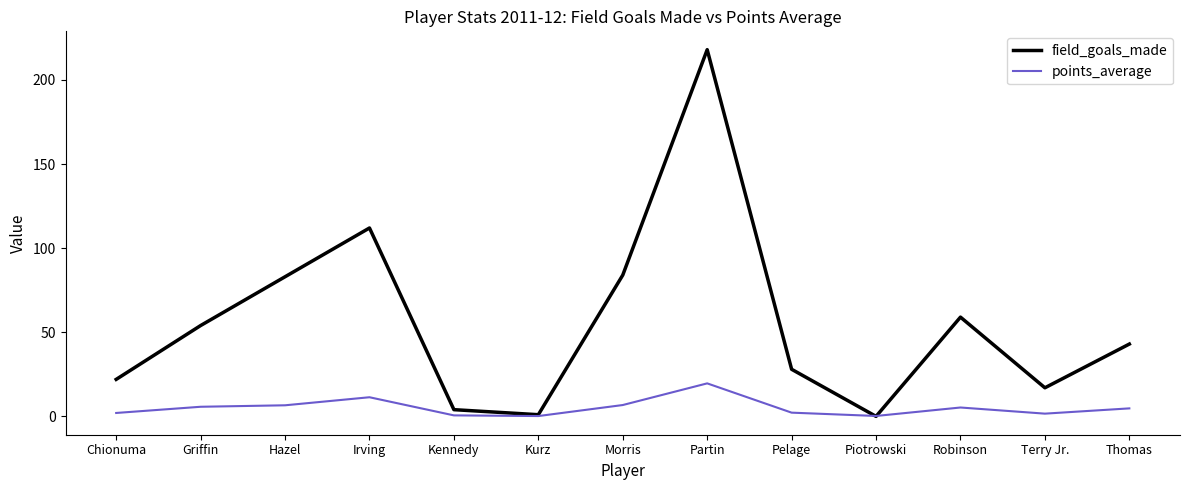

At which label does field_goals_made reach its peak?

Partin